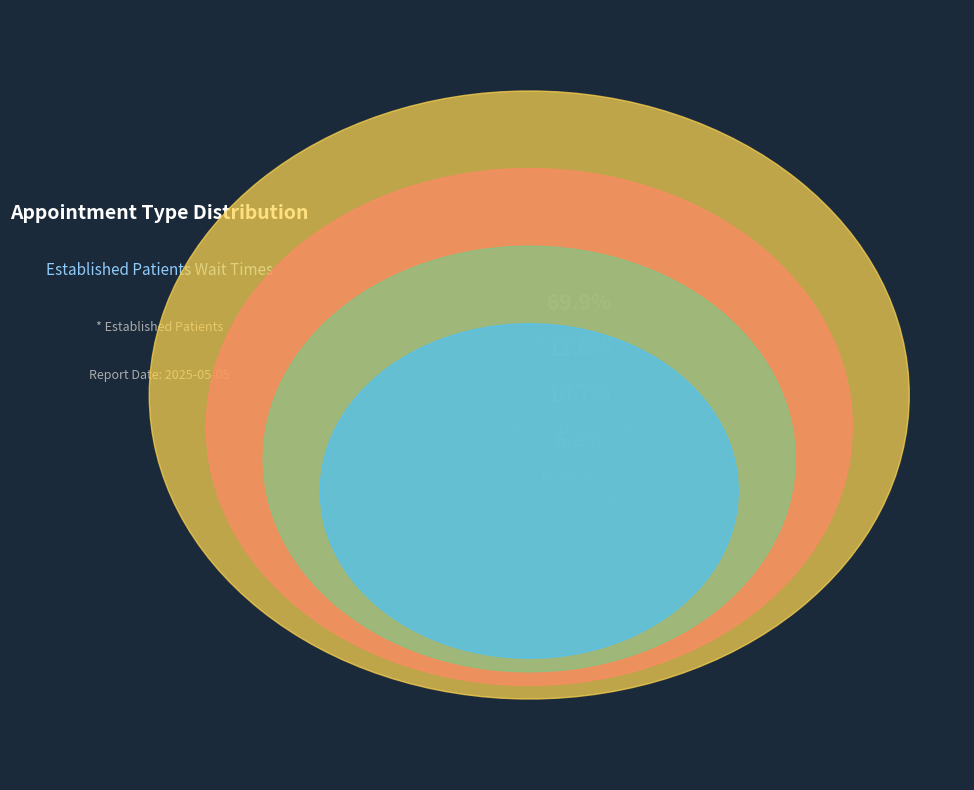

Which category has the biggest portion of the pie?

OPHTHALMOLOGY